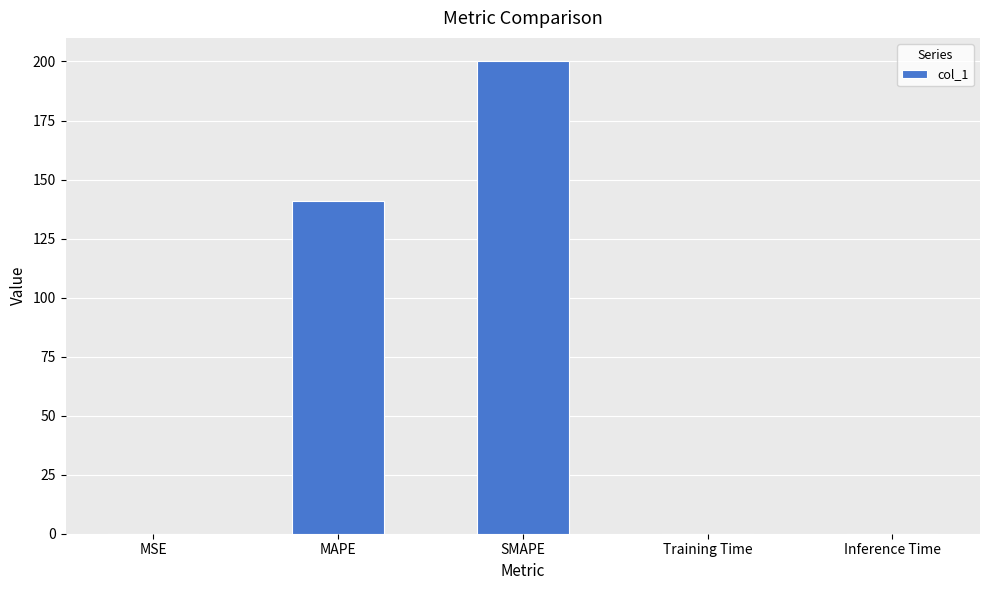

Between SMAPE and Training Time, which is larger?

SMAPE